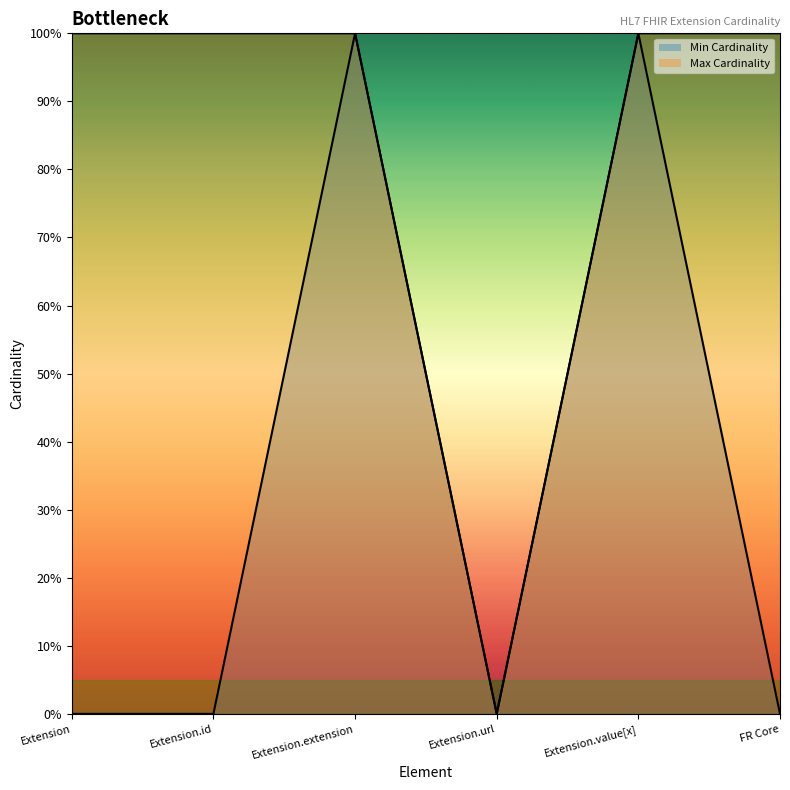

How many distinct data groups are displayed?

2